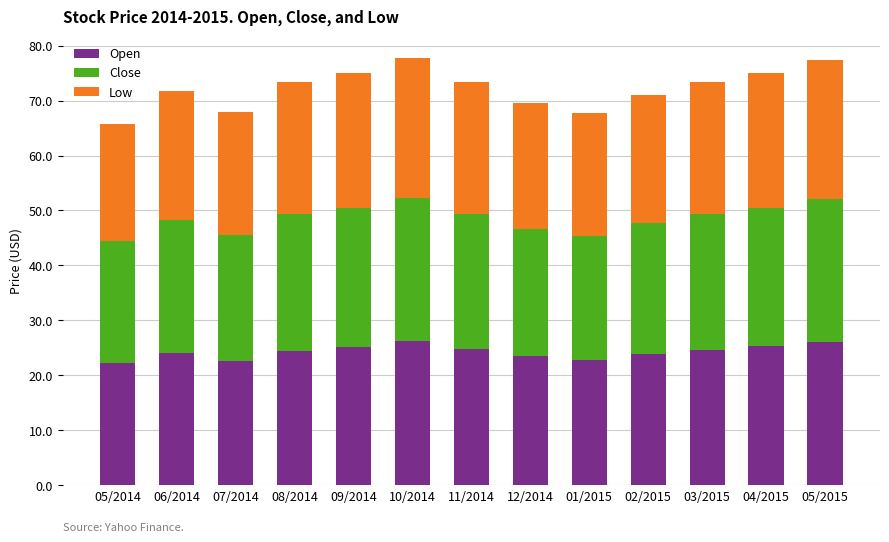

How many bars are there in total?

13